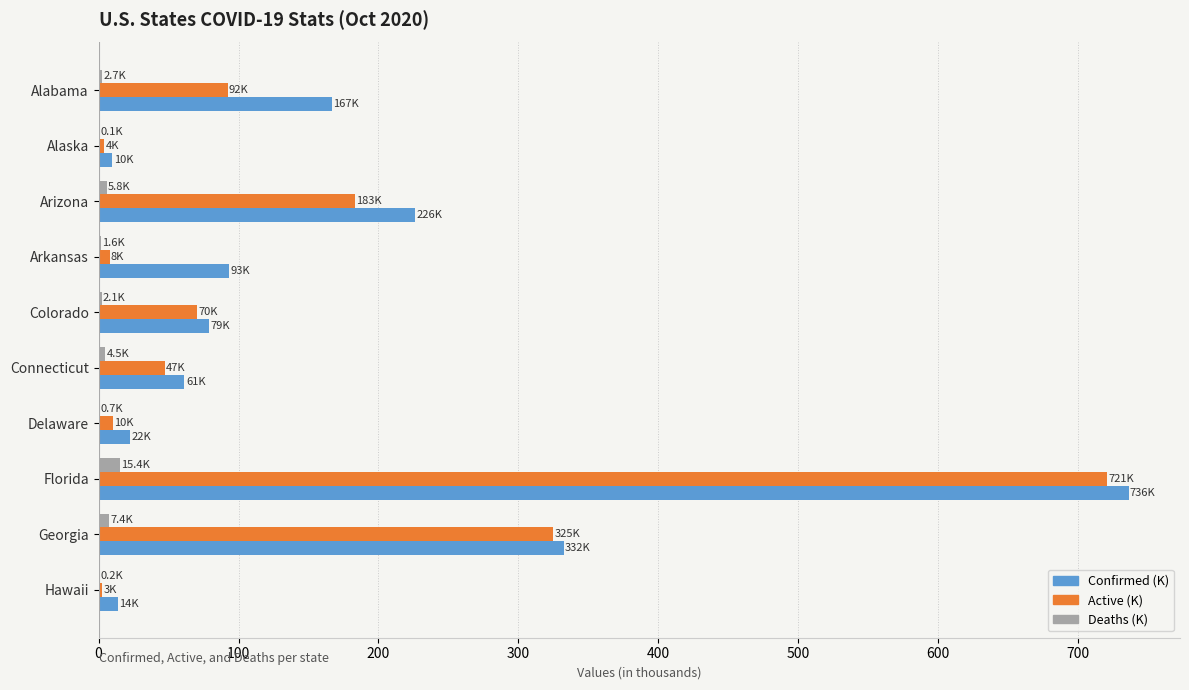

At which category is the sum across all series the highest?

Florida